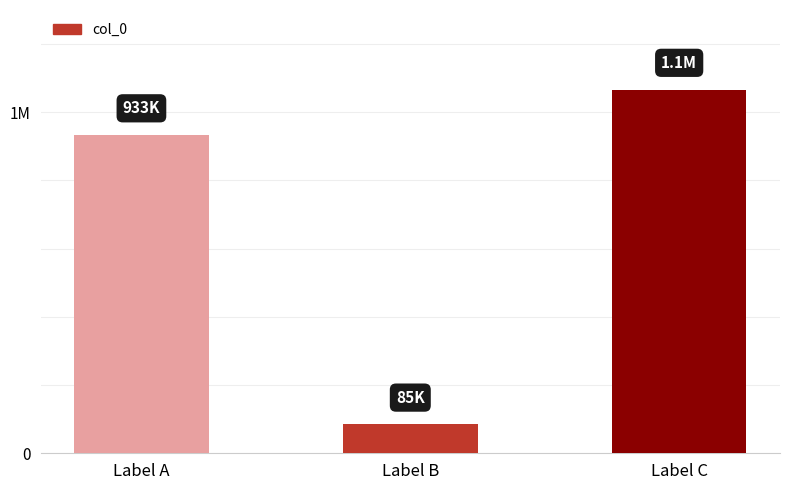

Reading left to right, extract all data points from this chart.

933230	84798	1066616